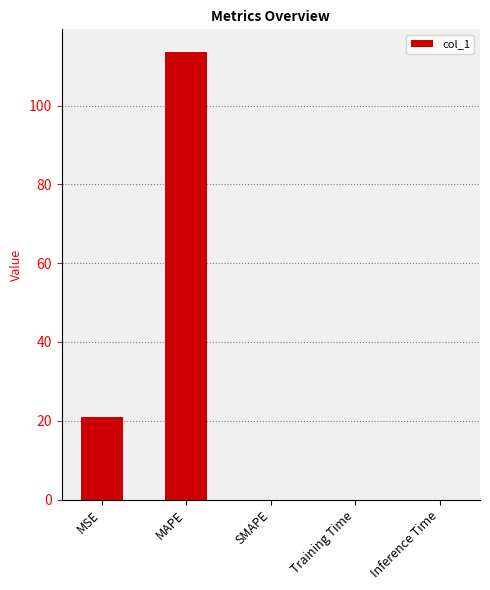

Where is the data nearest to the value 56?

MSE